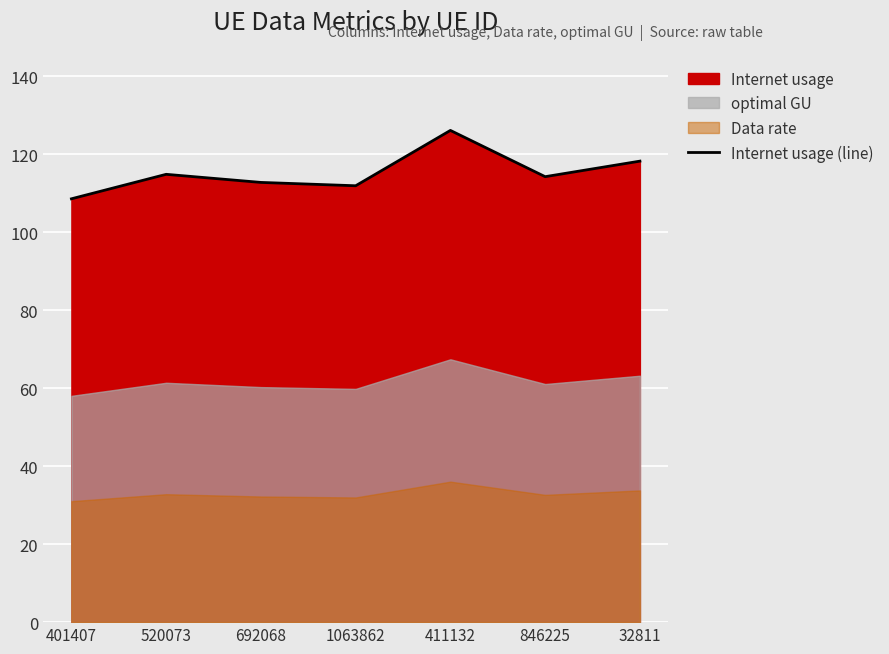

Where is the first local maximum?

520073